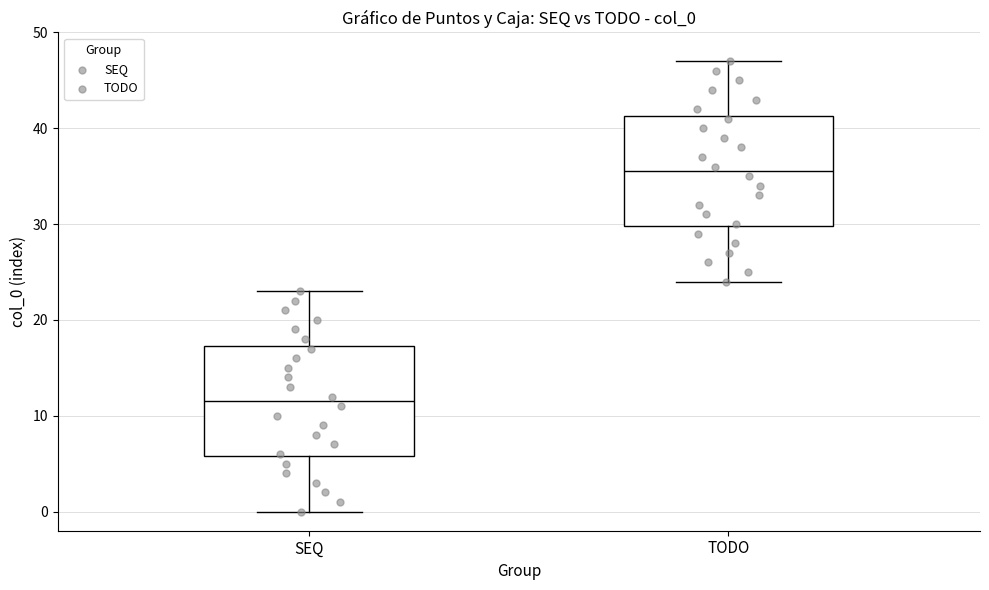

Reading left to right, read every box against the y-axis: the position of its median line, the range the box covers, and the ends of its whiskers. The values are not printed on the chart, so give them approximately, as read against the axis.

SEQ: median 12, box 6 to 17, whiskers 0 to 23
TODO: median 36, box 30 to 41, whiskers 24 to 47